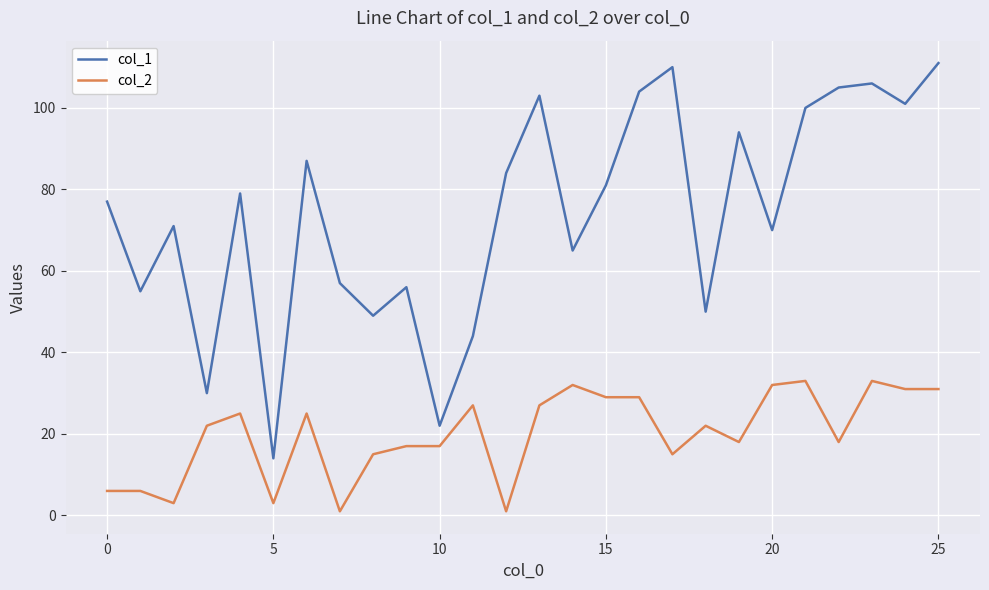

Which series has the largest total across all categories?

col_1